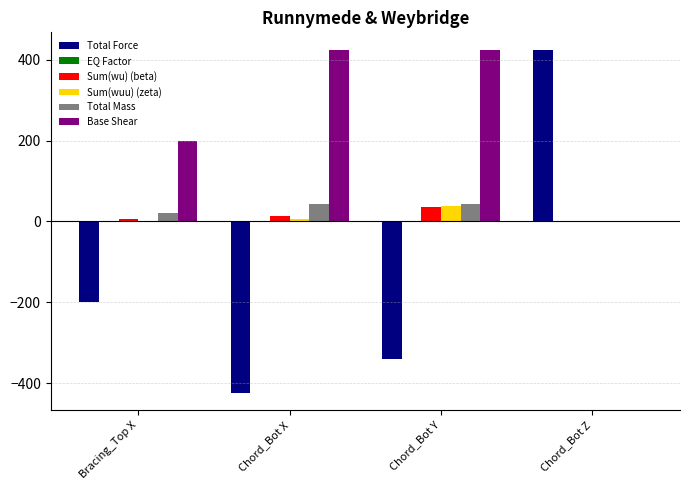

What is the sum of all Total Force values?

-537.6